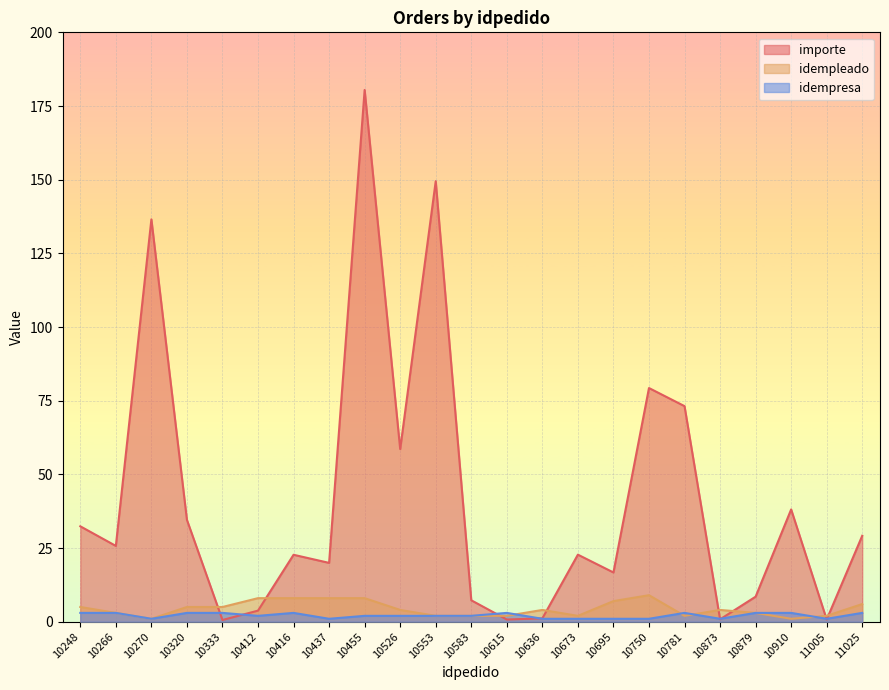

How many categories are shown in the chart?

23